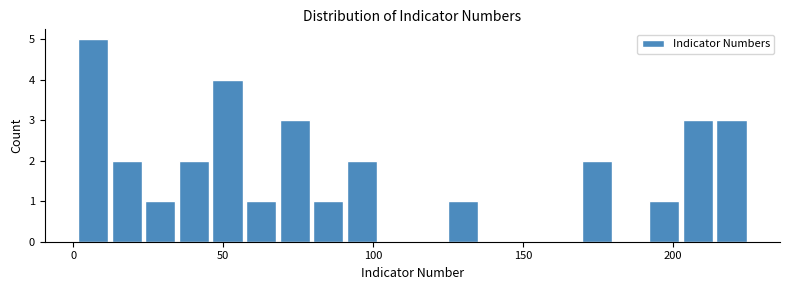

Around what value on the x-axis is the tallest bar? Give the approximate position of its centre, as read against the axis.

5